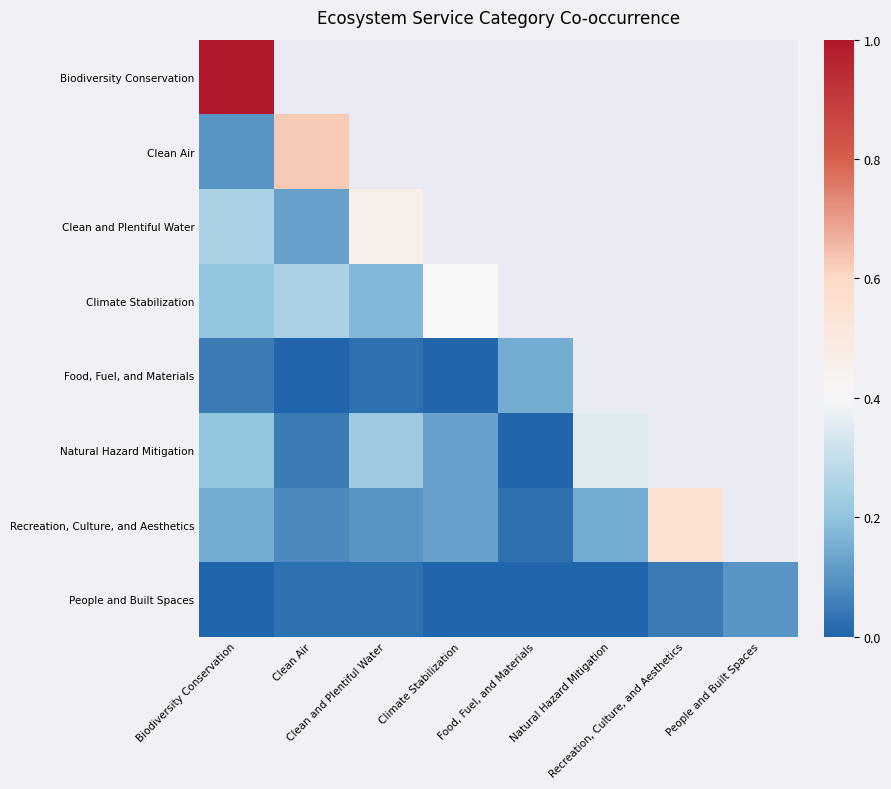

How many data points does each series have?

8